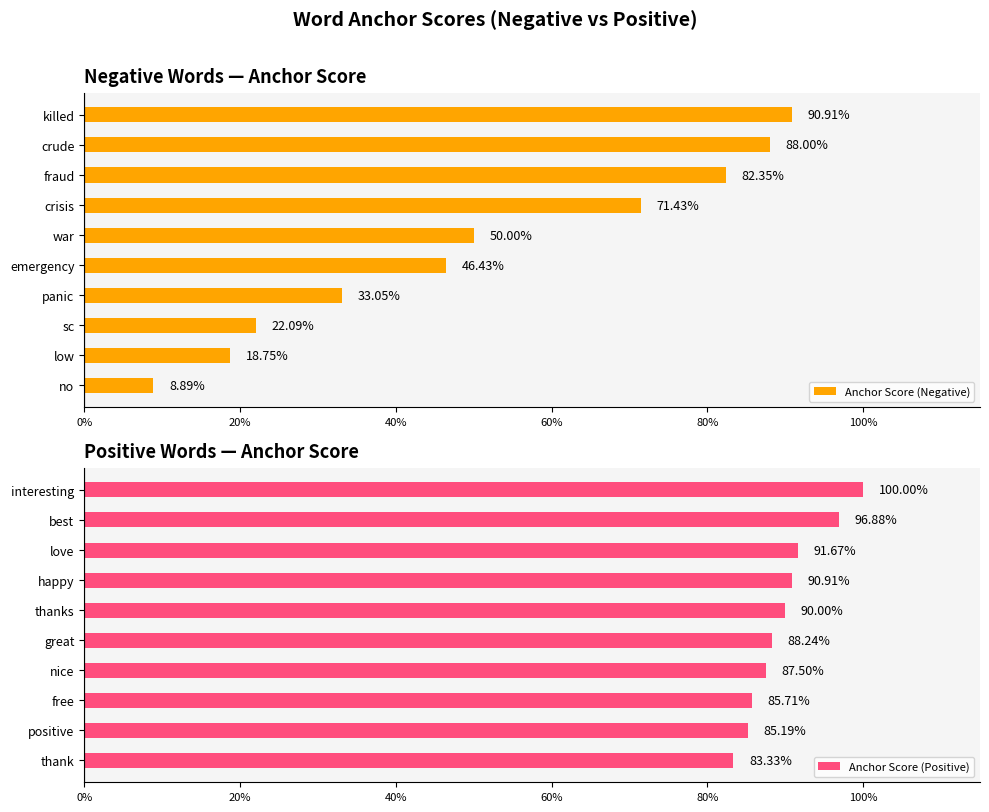

The value of Anchor Score (Positive) at thank is 1.3. True or false?

False